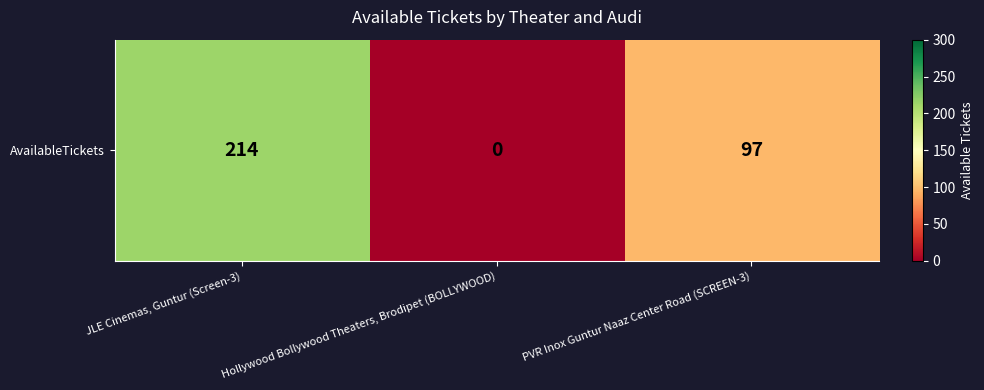

What is the sum of all values?

311